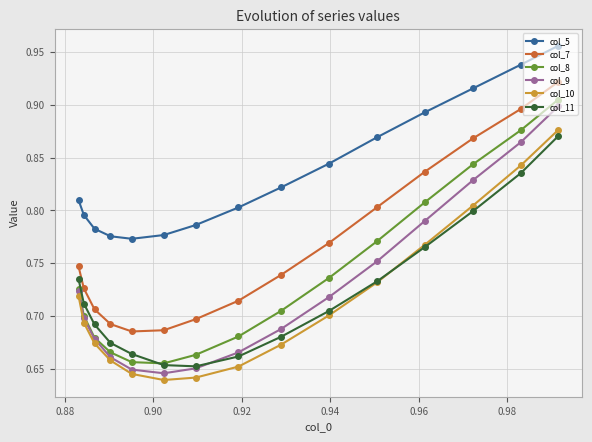

At how many categories does at least one series exceed 0?

15